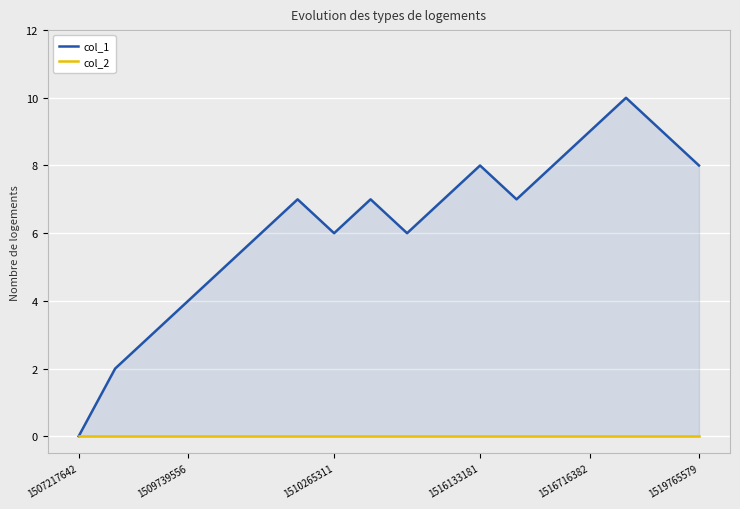

At which category does the chart reach its minimum across all series?

1507217642